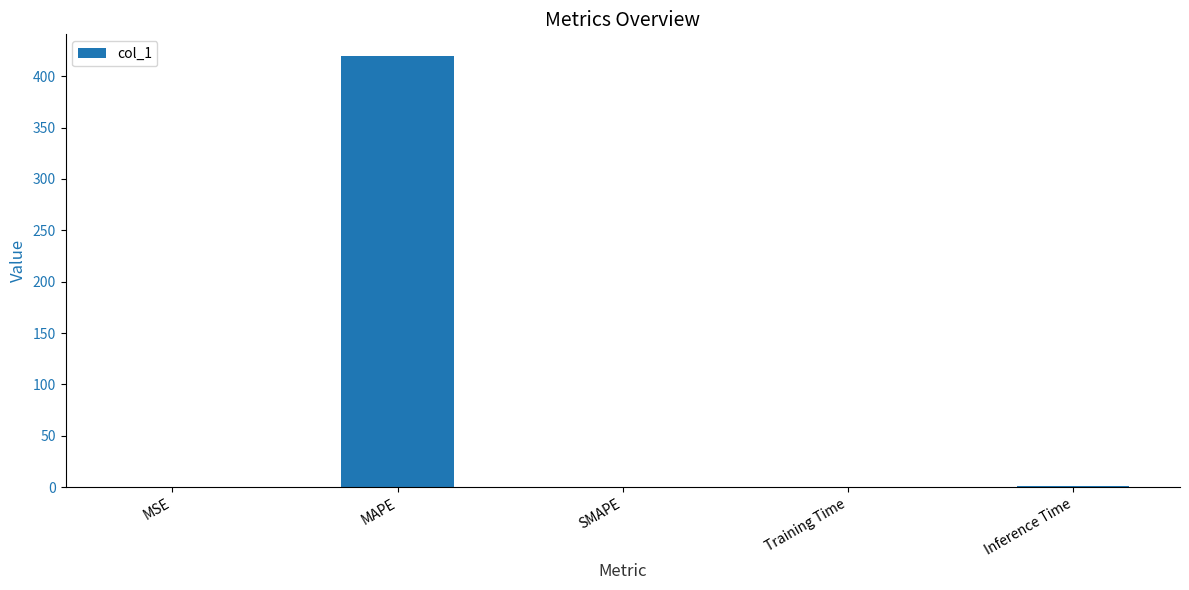

What is the sum of the values at MAPE and MSE?

419.8